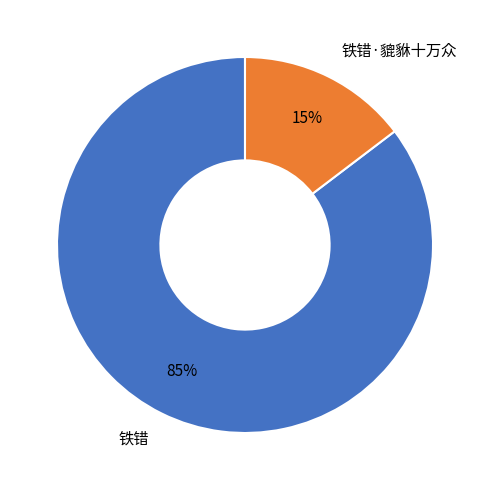

Combined, do 铁错·貔貅十万众 and 铁错 account for over 50%?

Yes